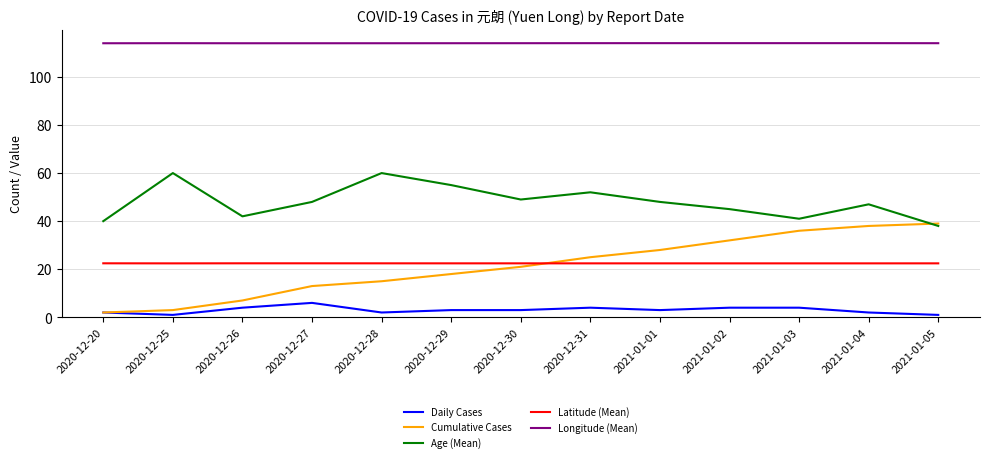

True or false: Latitude (Mean) has a value of 22.4 at 2021-01-03.

True